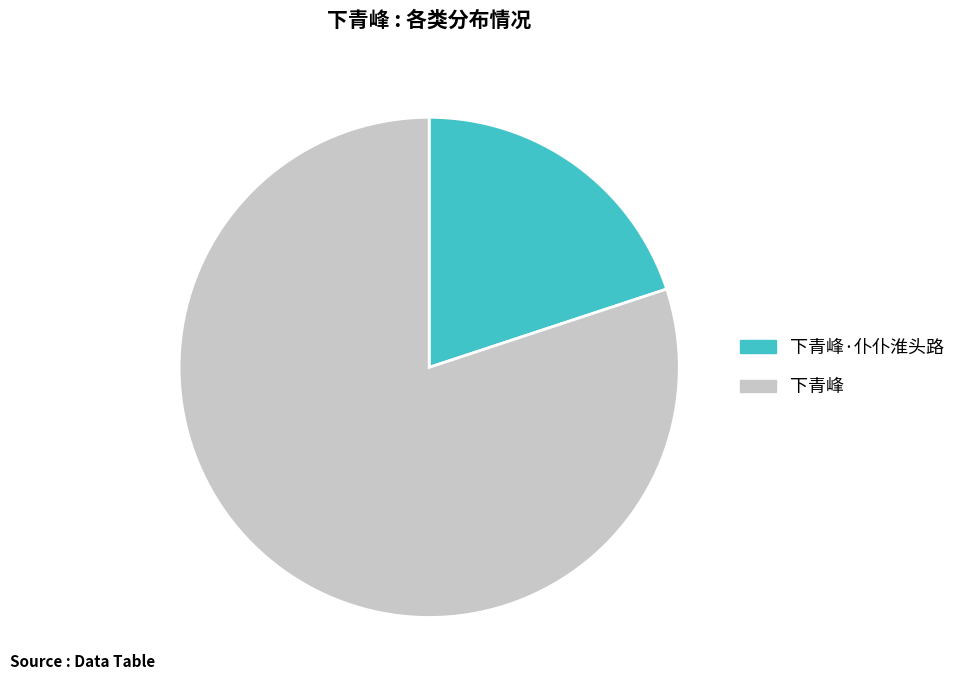

Combined, do 下青峰·仆仆淮头路 and 下青峰 account for over 50%?

Yes